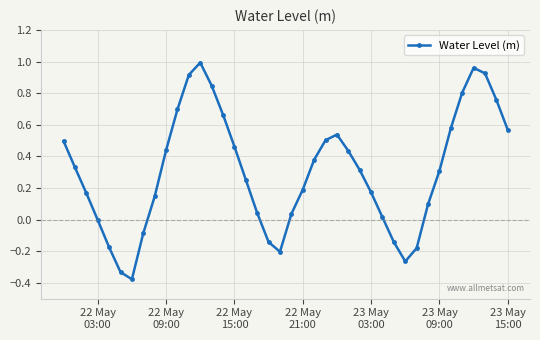

What is the difference between the maximum and minimum values?

1.4